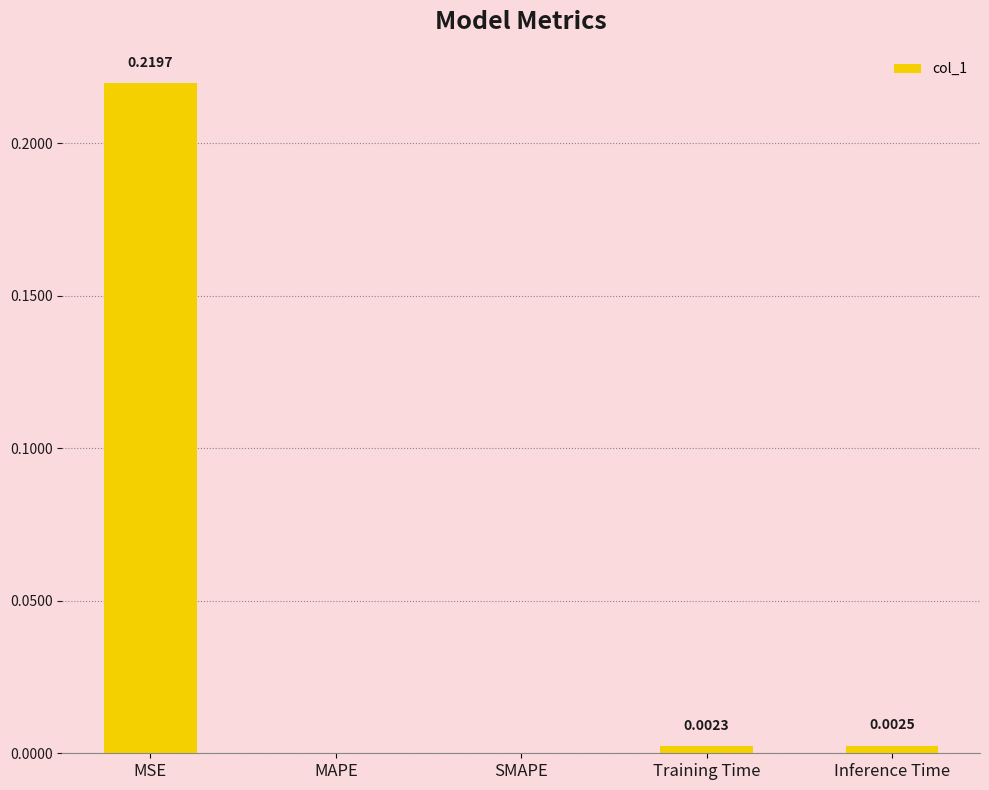

Is it true that the value at MAPE is -0.1?

False